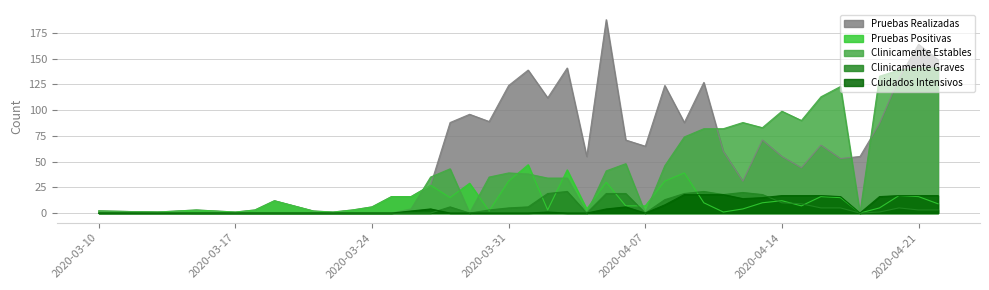

What is the label of the 37th point from the left?

2020-04-19